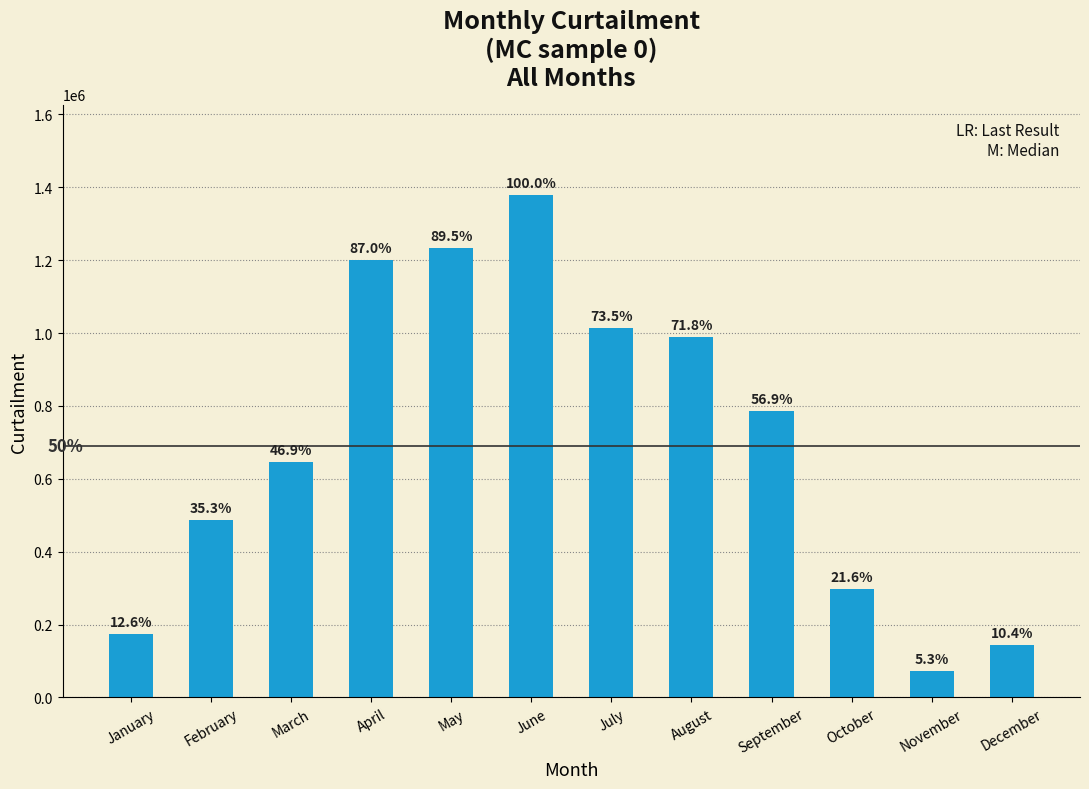

The chart shows a value of 143287.9 at December. True or false?

True